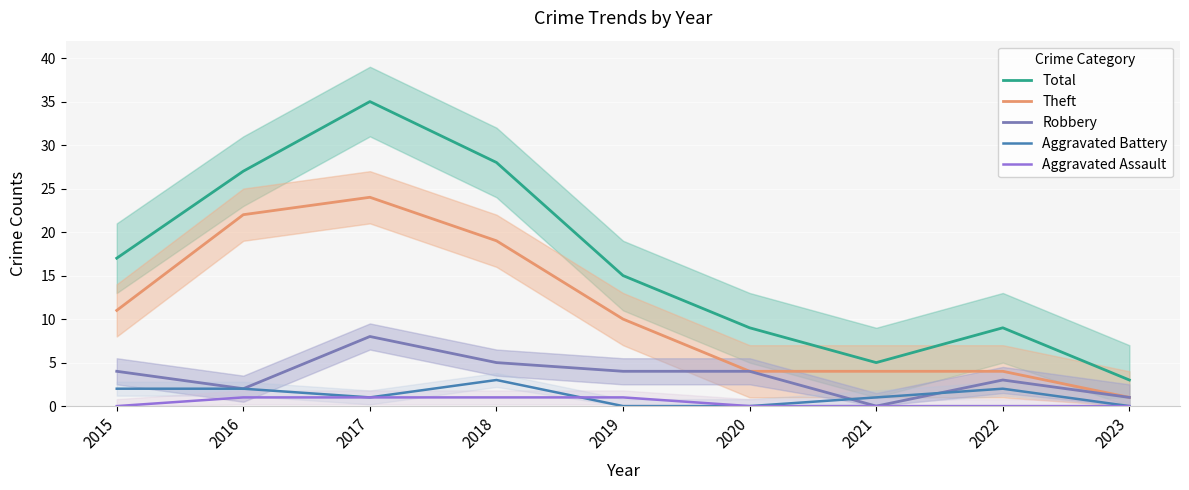

What is the value of the Aggravated Assault point at the 5th from the left?

1